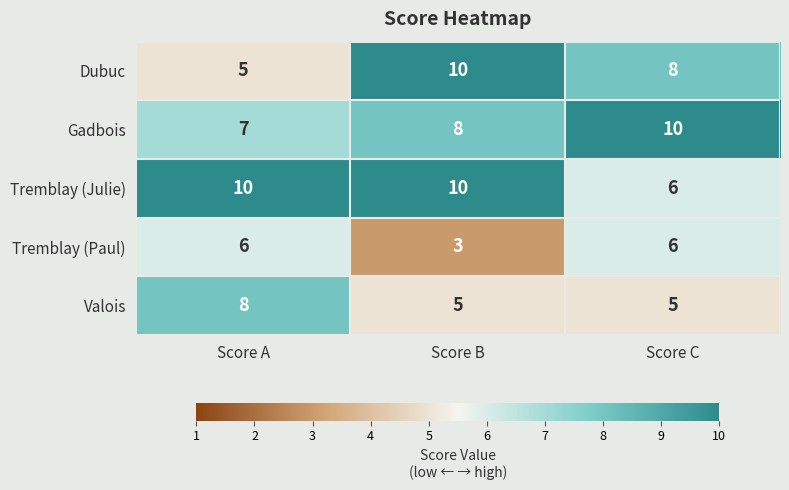

What is the spread (max minus min) of values at Score A?

5